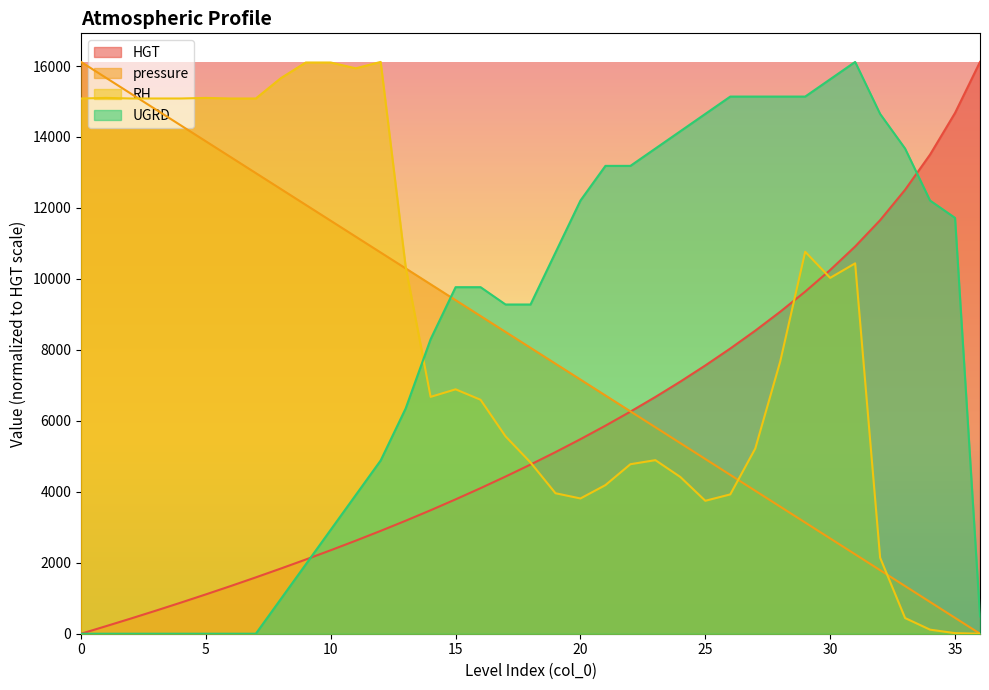

At which label is pressure closest to 8057?

18